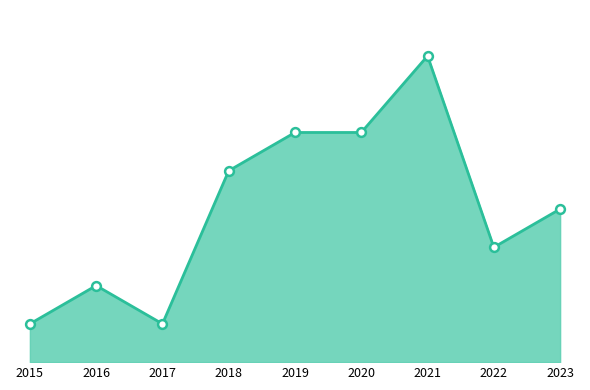

Approximately how many times larger is the value at 2020 compared to 2021?

0.8